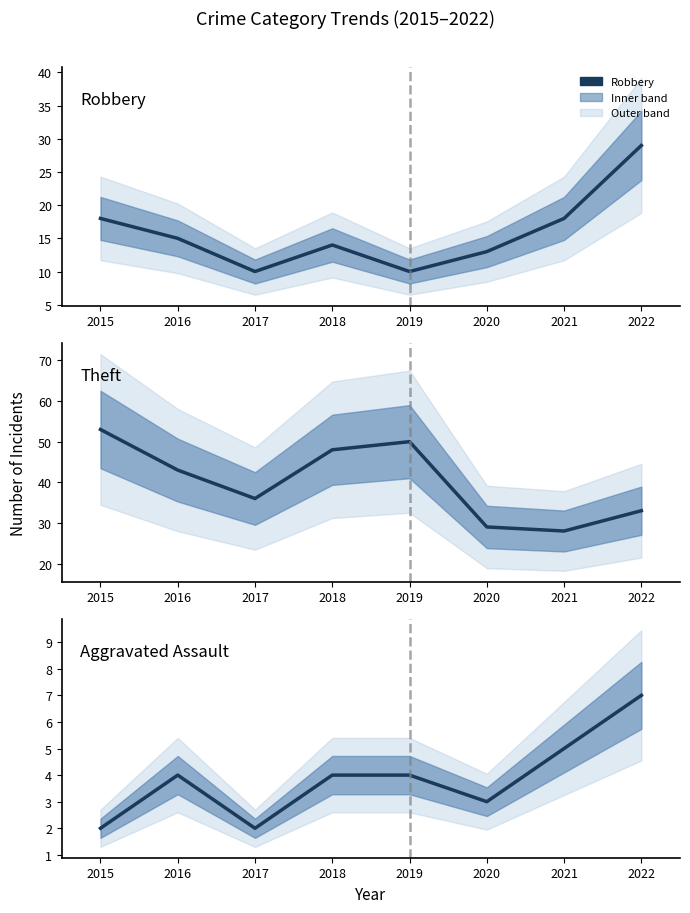

Count the number of data series in this chart.

3